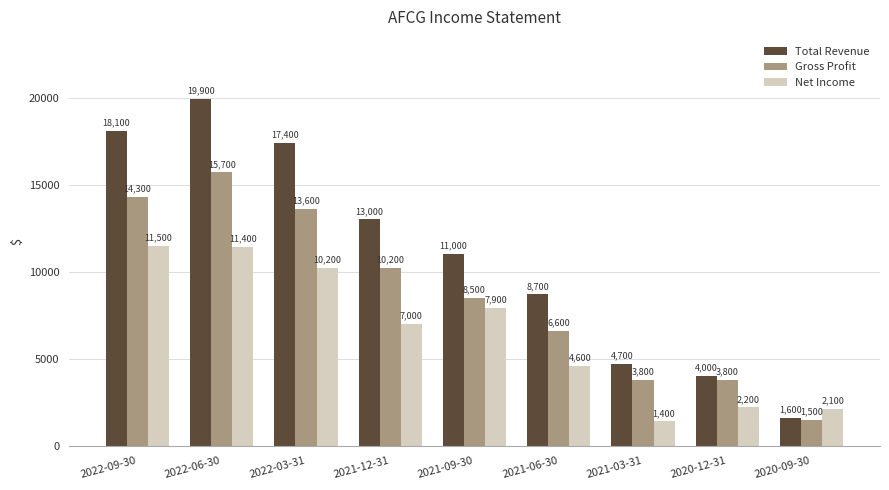

Count the number of data series in this chart.

3